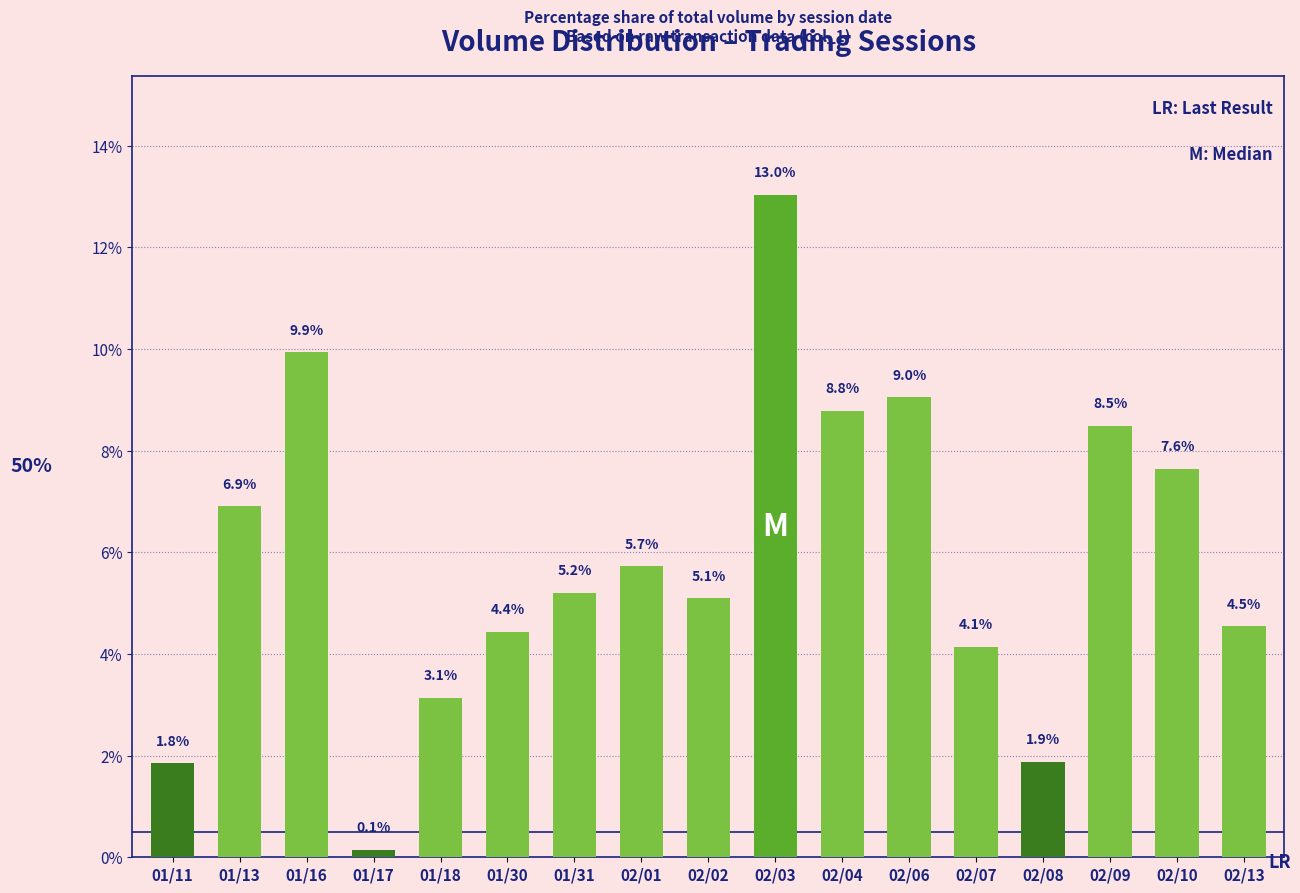

What is the maximum value shown in the chart?

13.0